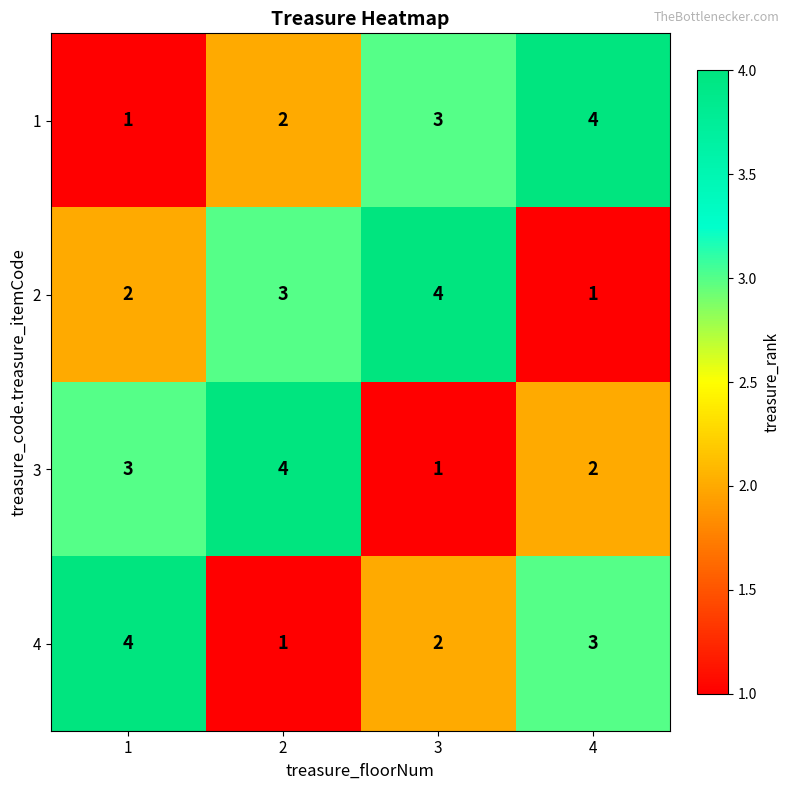

The 3 series shows 4 at 2. True or false?

True